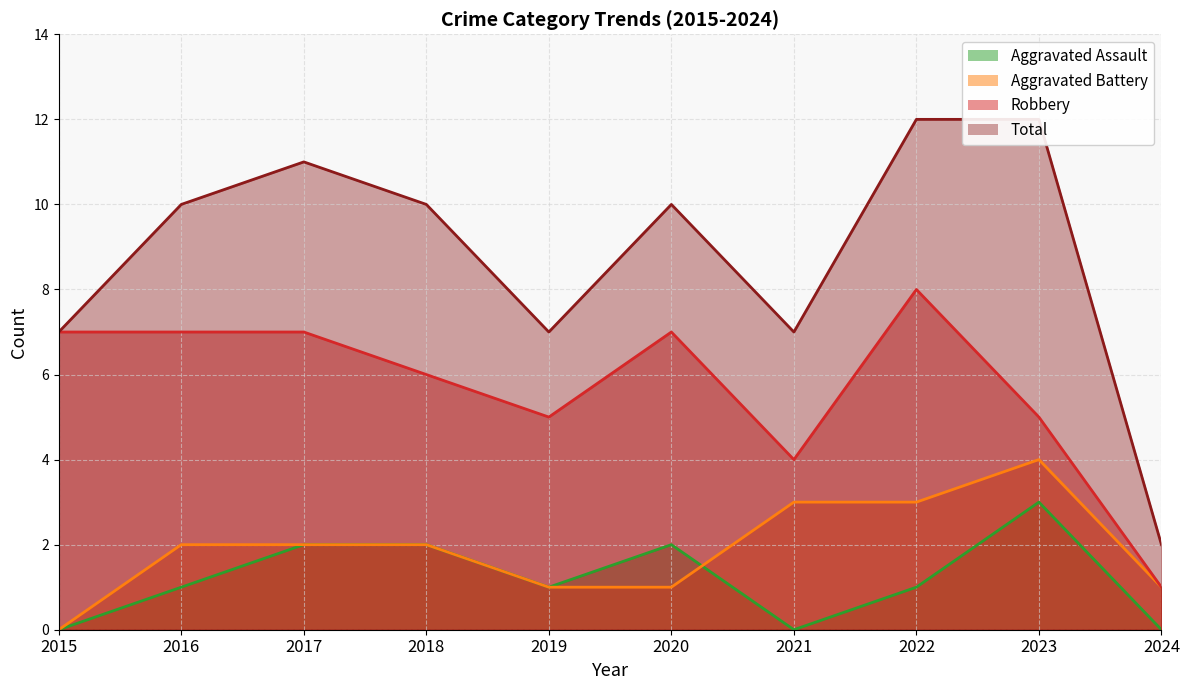

At which label is Robbery closest to 4?

2021